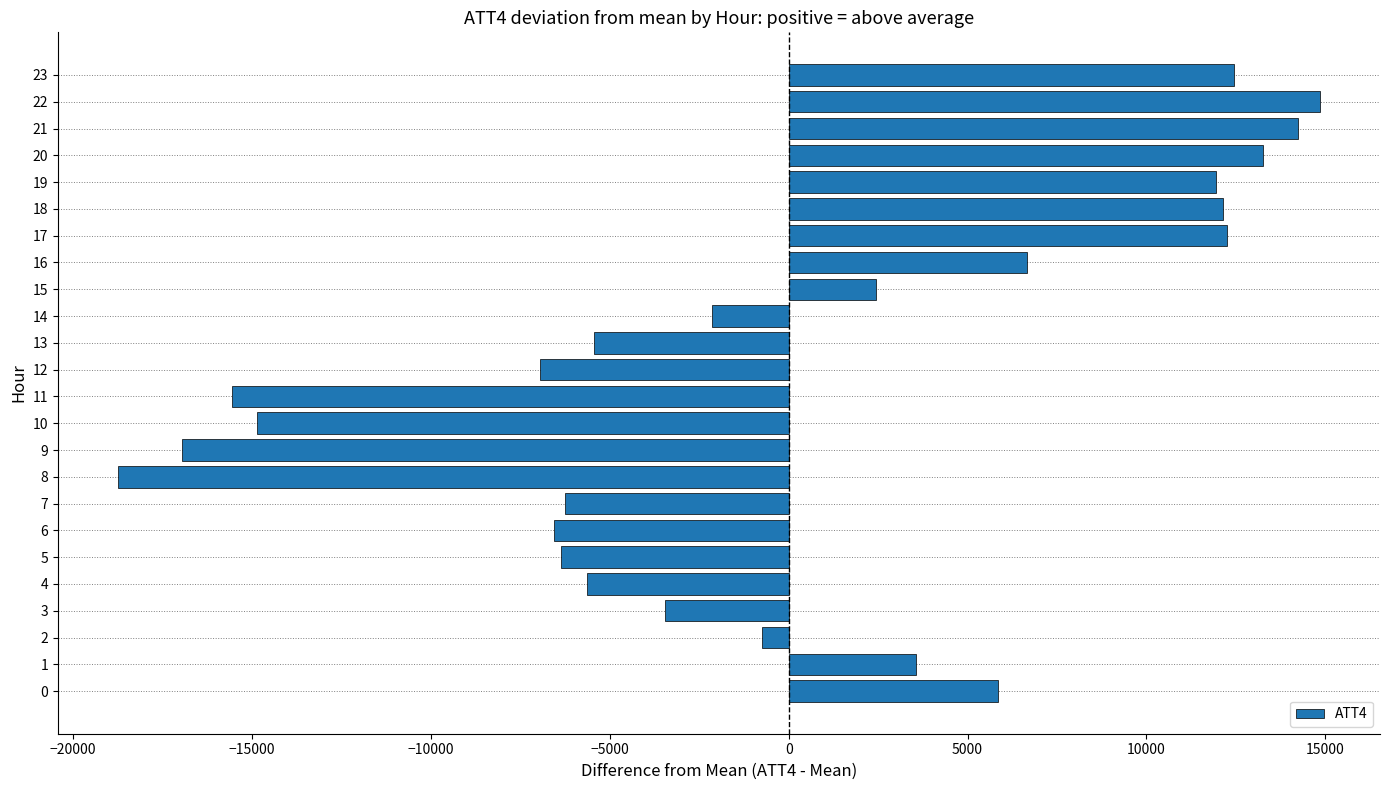

Which has a higher value, 3 or 20?

20